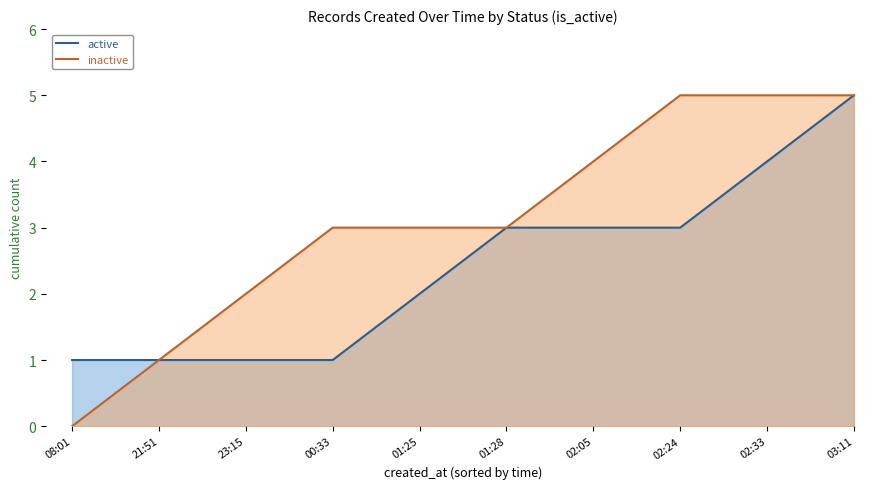

What is the total value across all series at 00:33?

4